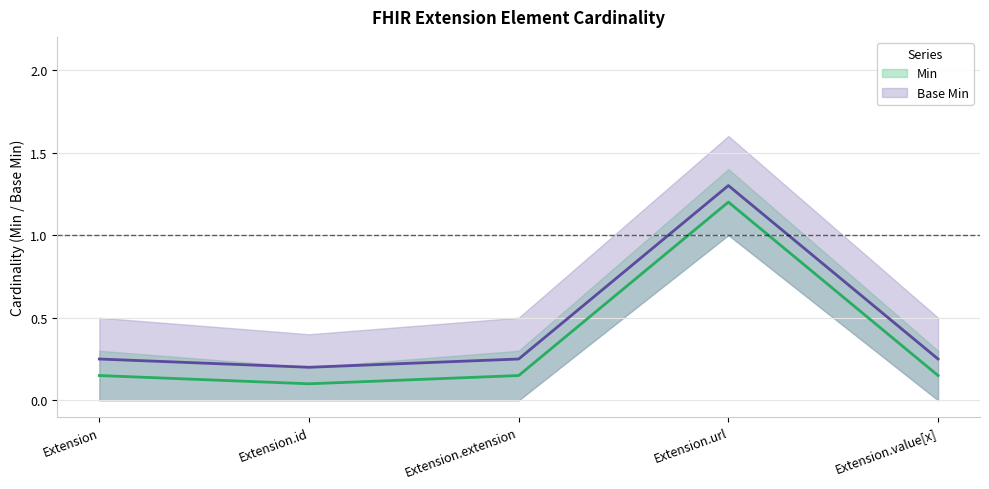

At which category is the sum across all series the highest?

Extension.url